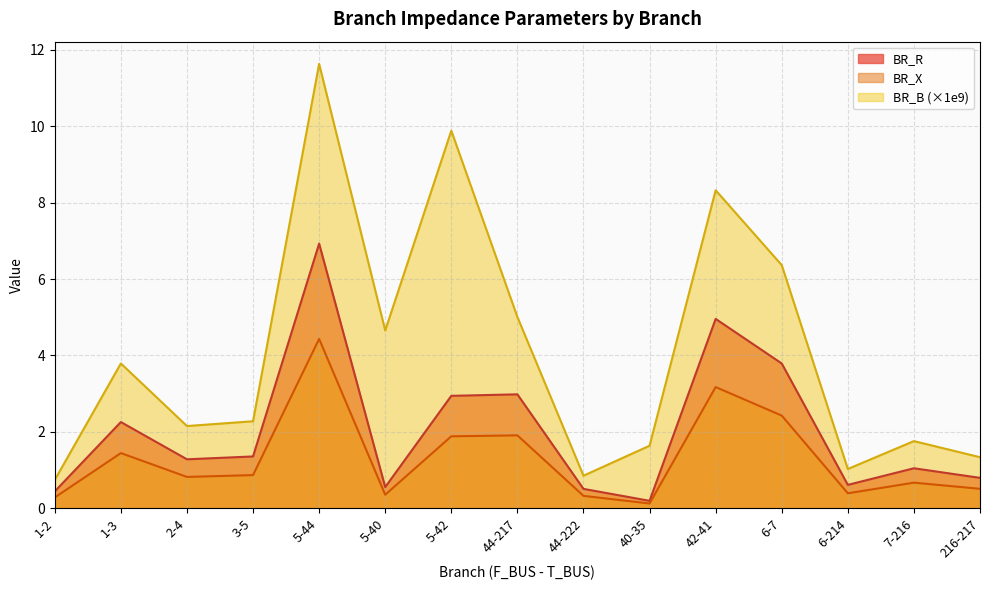

What are all the series names shown in the legend?

BR_R, BR_X, BR_B (×1e9)